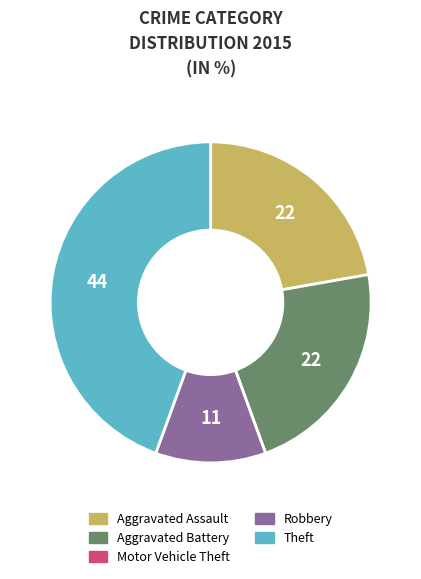

Does Theft account for over 50% of the chart?

No